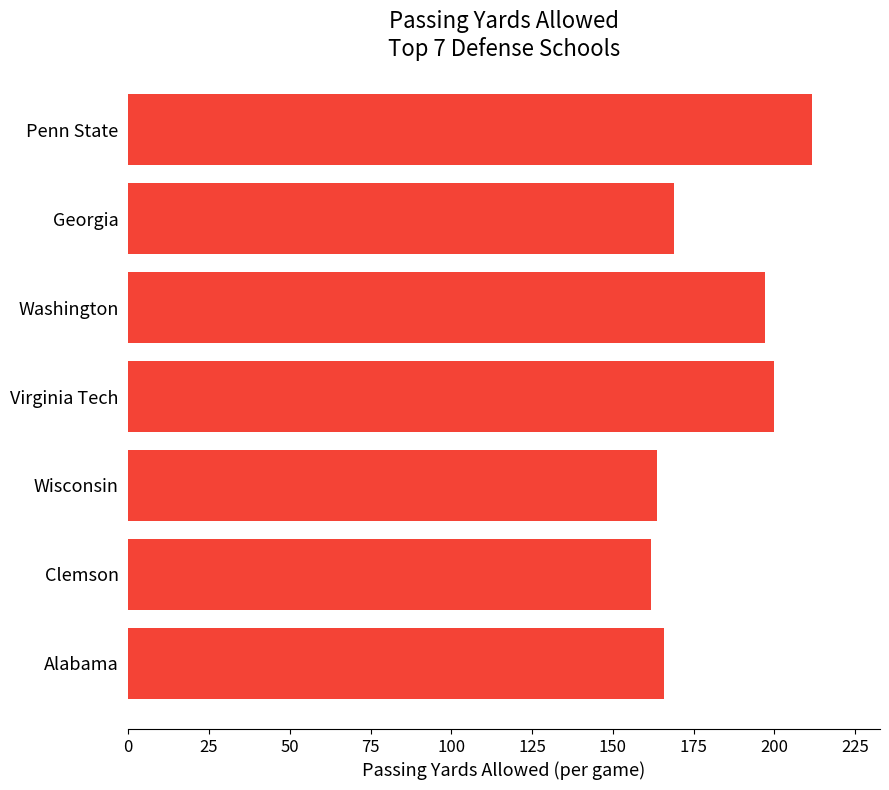

True or false: the data shows 168.9 at Georgia.

True